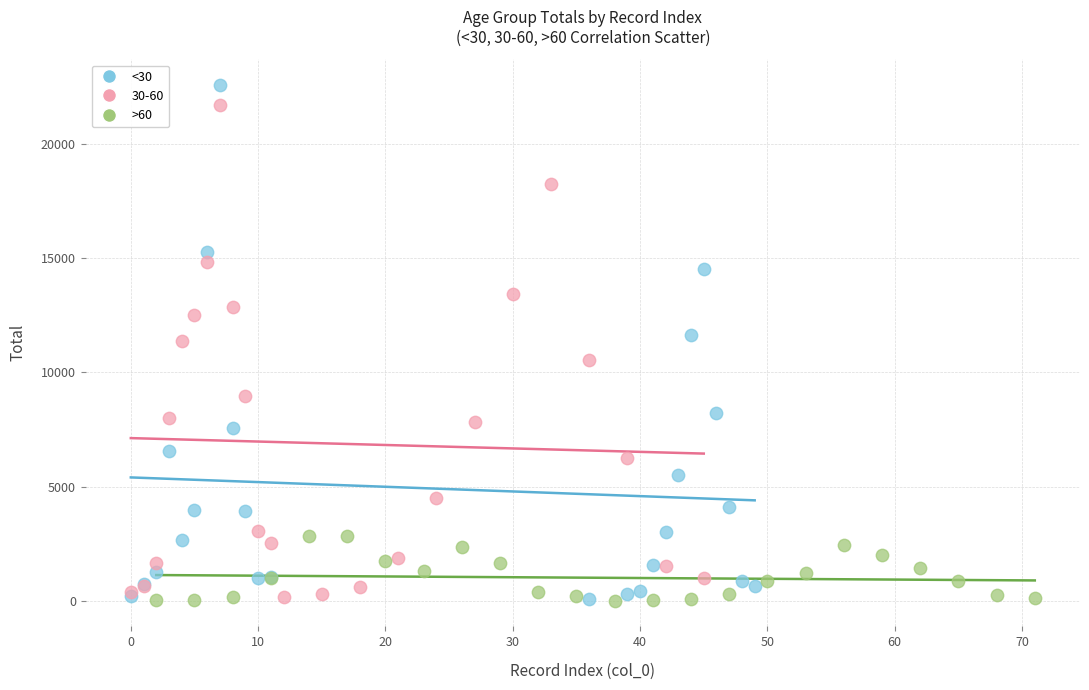

Which series has the widest spread of Y values?

<30